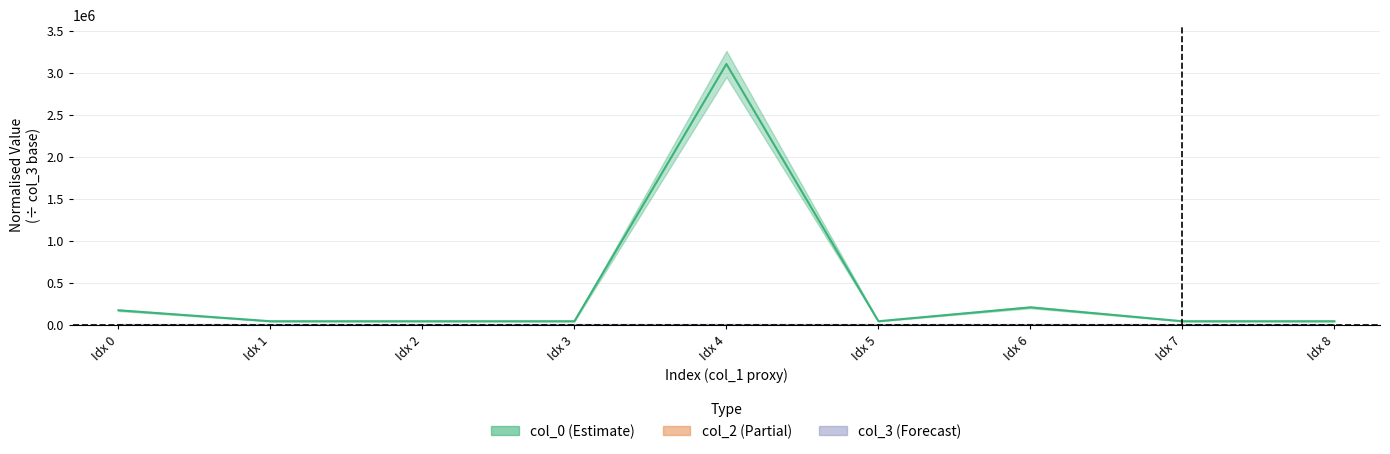

True or false: col_2 and col_0 intersect in this chart.

False